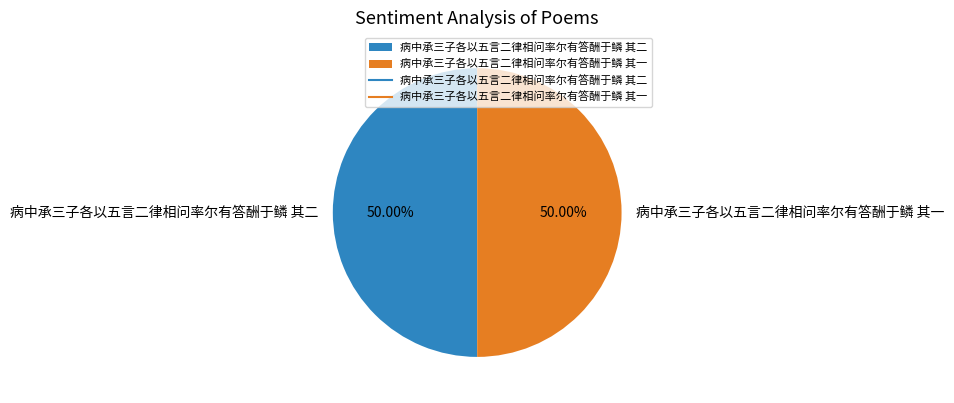

How many slices are in this pie chart?

2